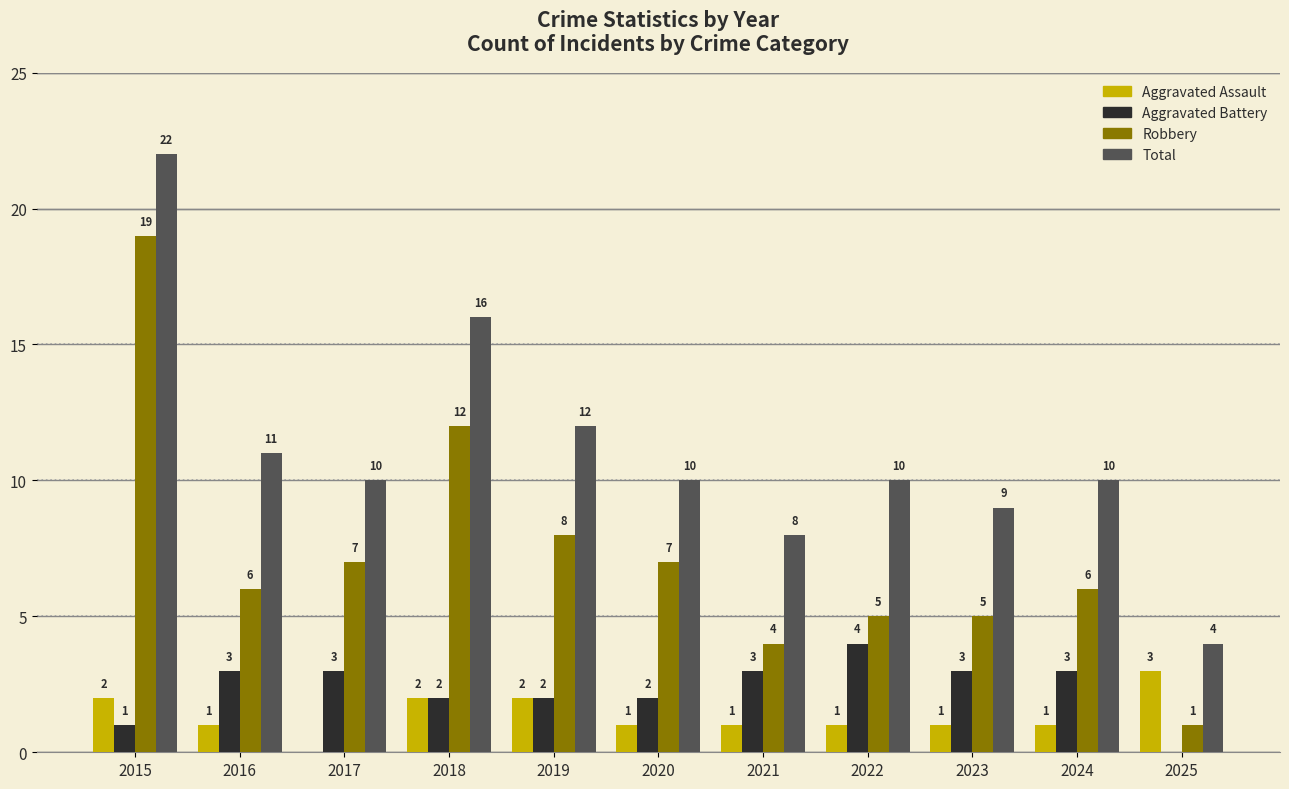

Which series has the largest total across all categories?

Total